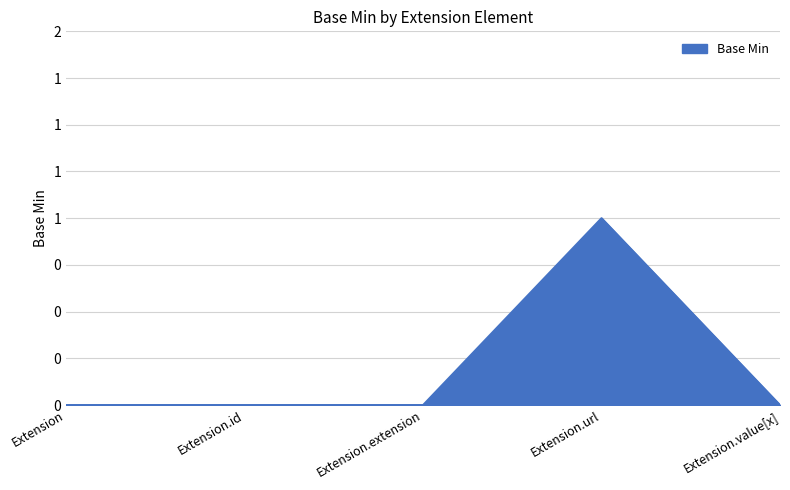

What is the maximum value shown in the chart?

1